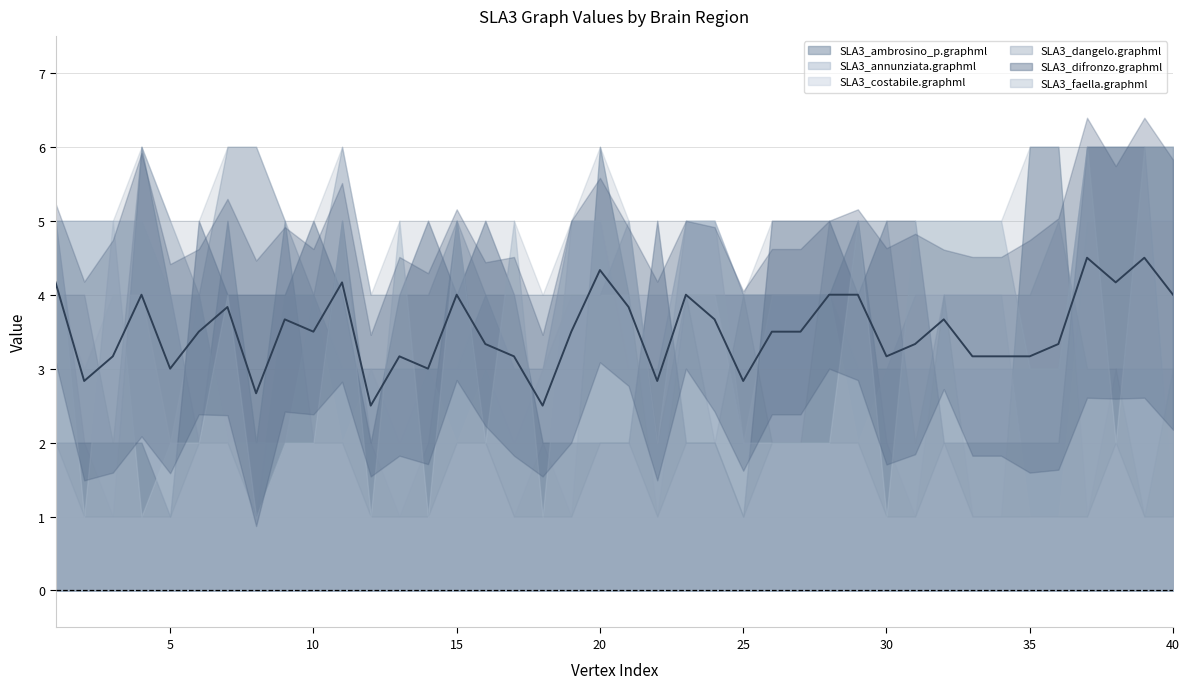

At which category is the sum across all series the highest?

37